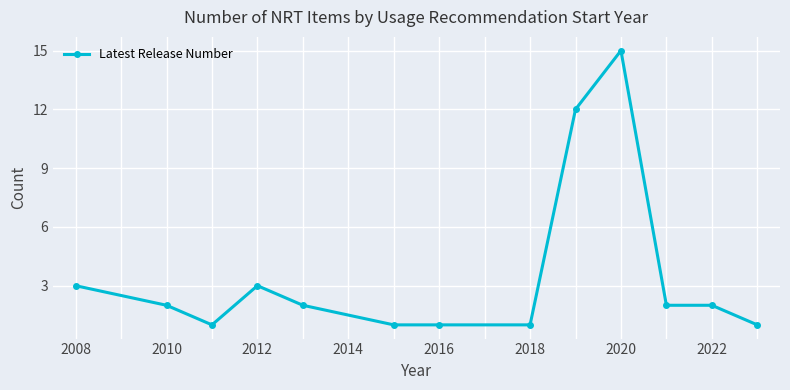

What is the value of the 6th point from the left?

1